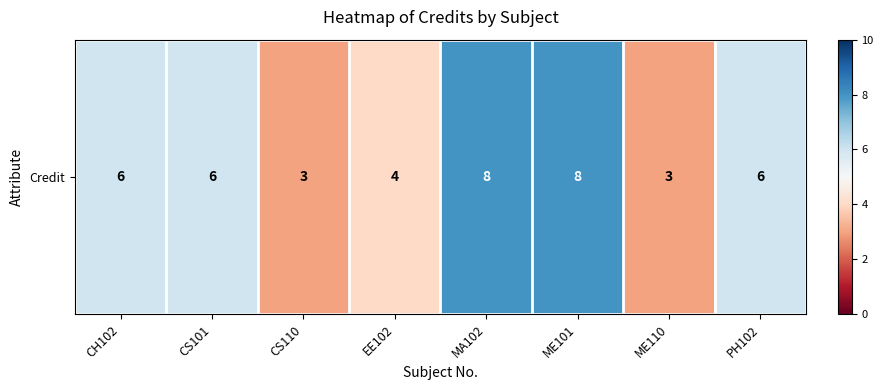

What is the minimum value shown in the chart?

3